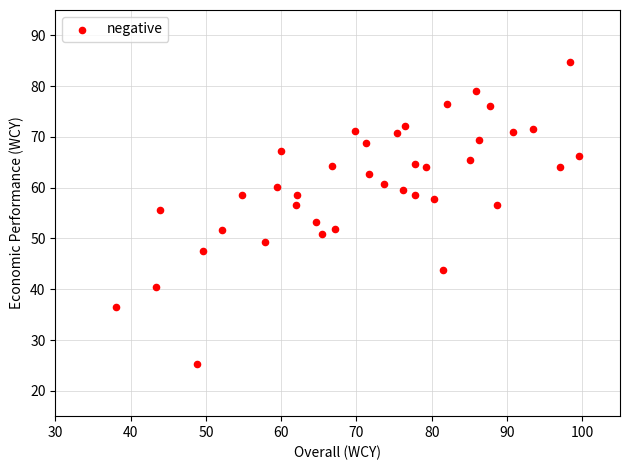

What is the range of Y values (max minus min)?

59.6